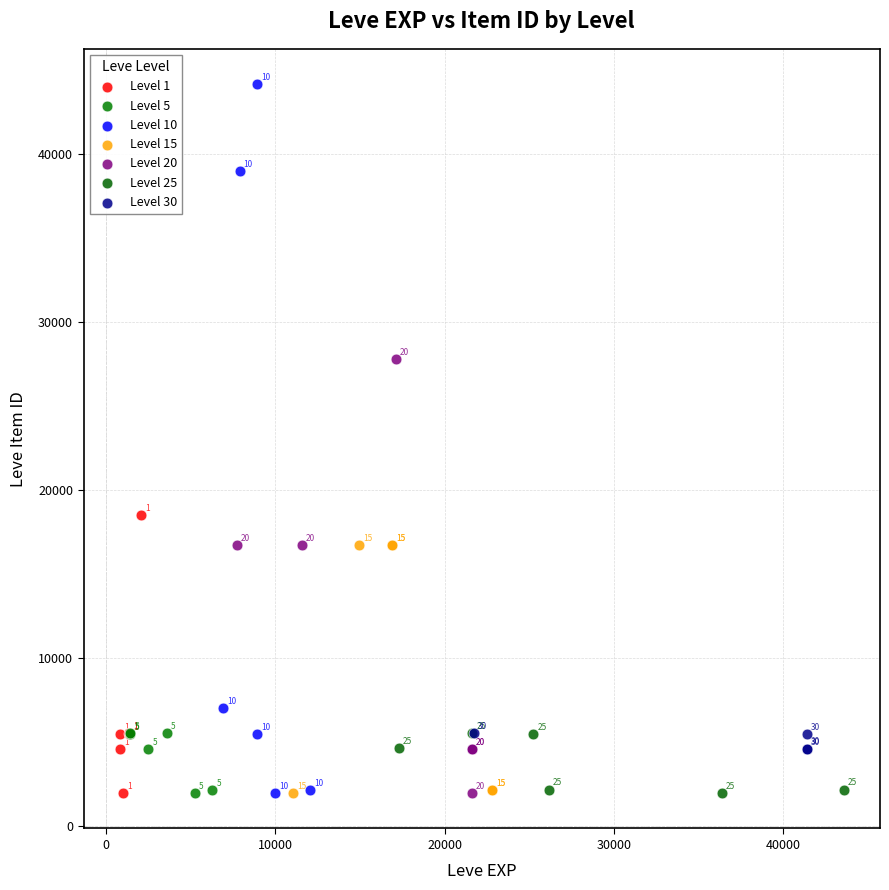

Which series reaches the maximum Y coordinate?

Level 10